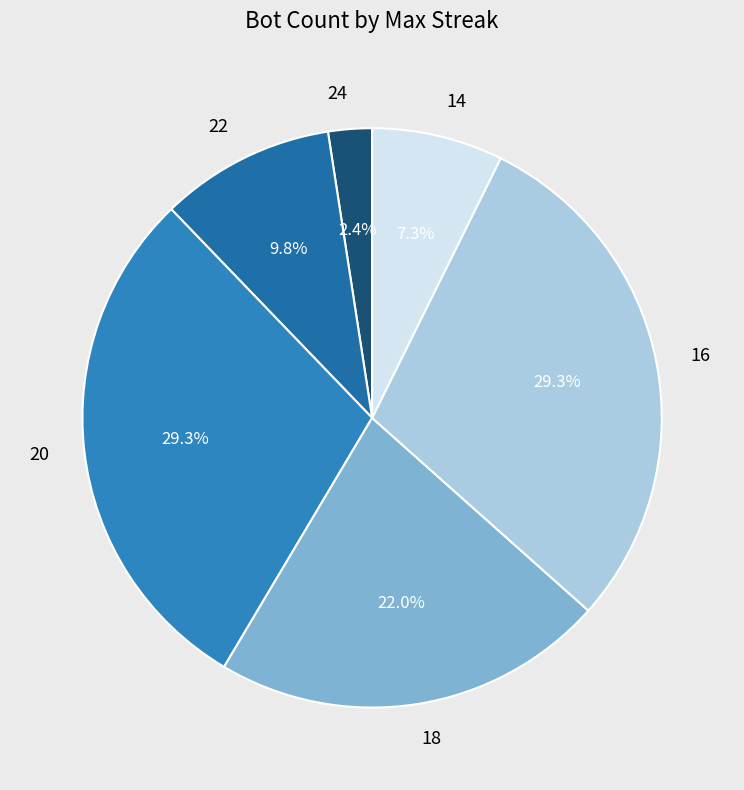

Is the sum of 20 and 22 greater than half?

No